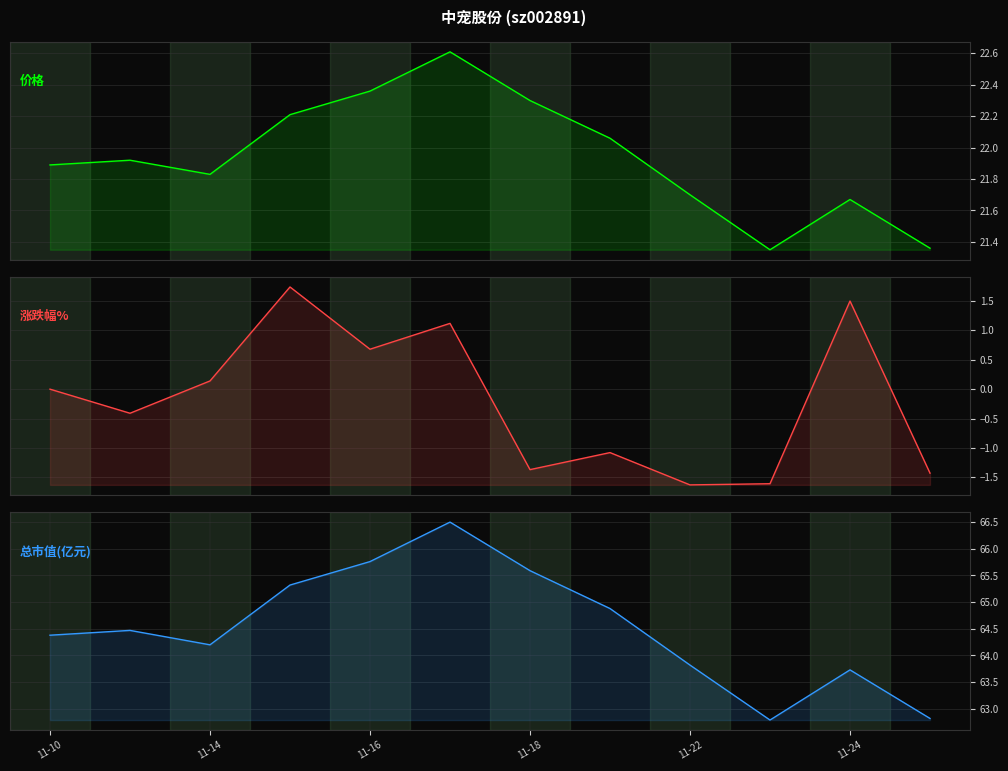

Is the value of 总市值(亿元) at 11-14 greater than the value of 涨跌幅% at 7?

Yes